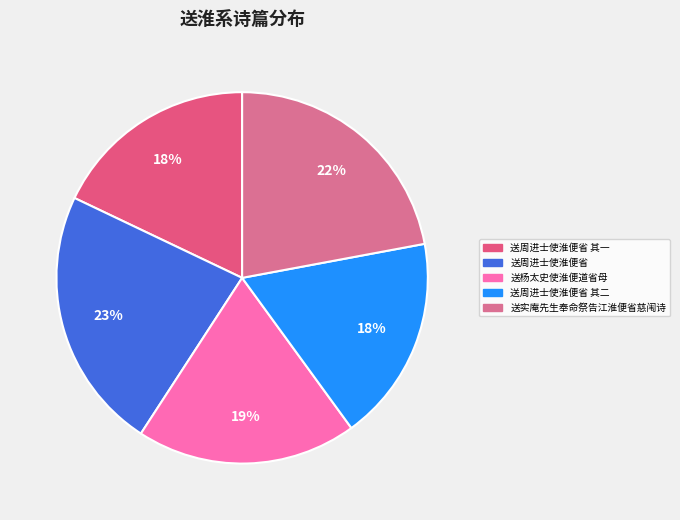

To the nearest percent, what percentage of the pie is 送周进士使淮便省?

23%